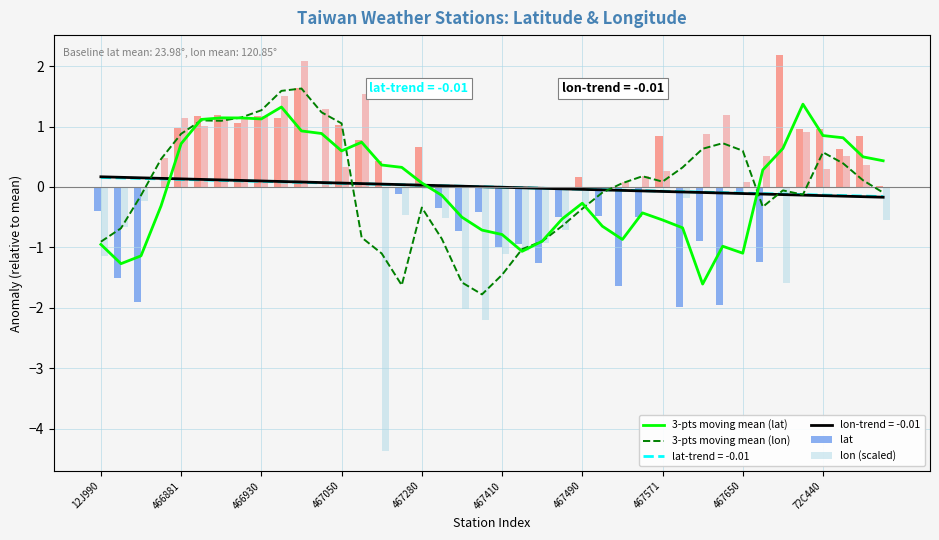

The value of lon (scaled) at 467280 is -0.0. True or false?

True